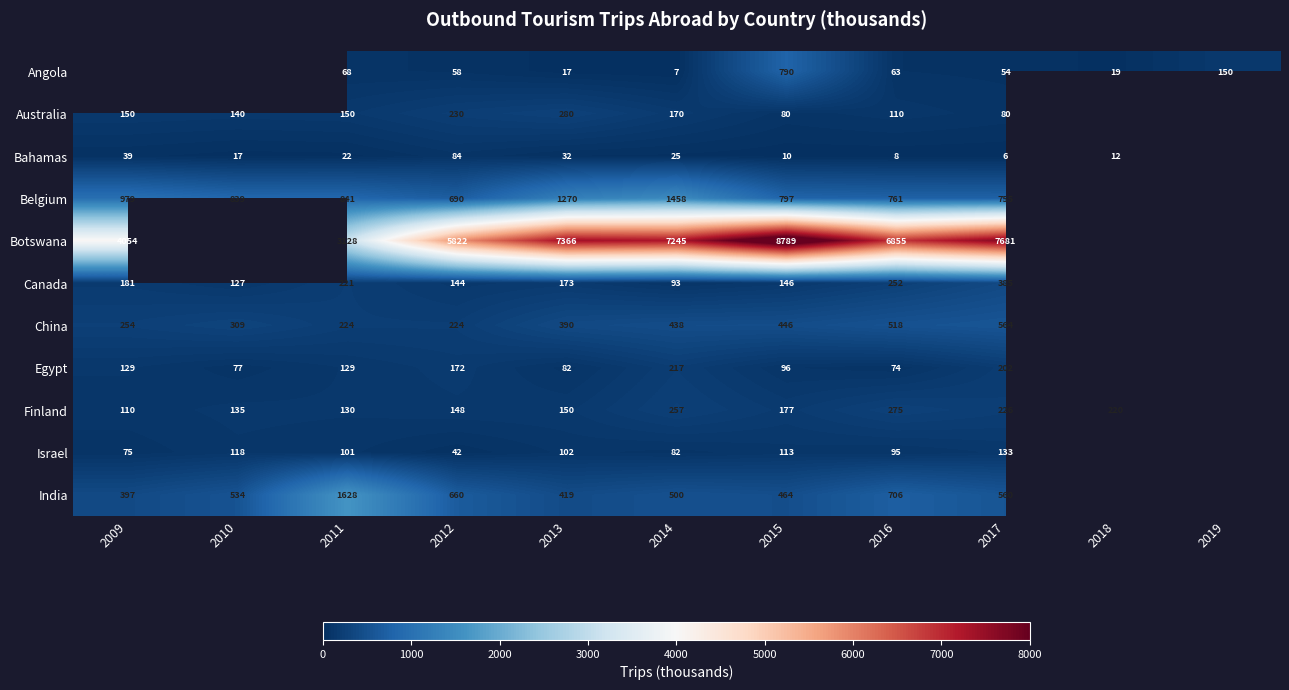

What is the sum of the India values at 2009 and 2012?

1057